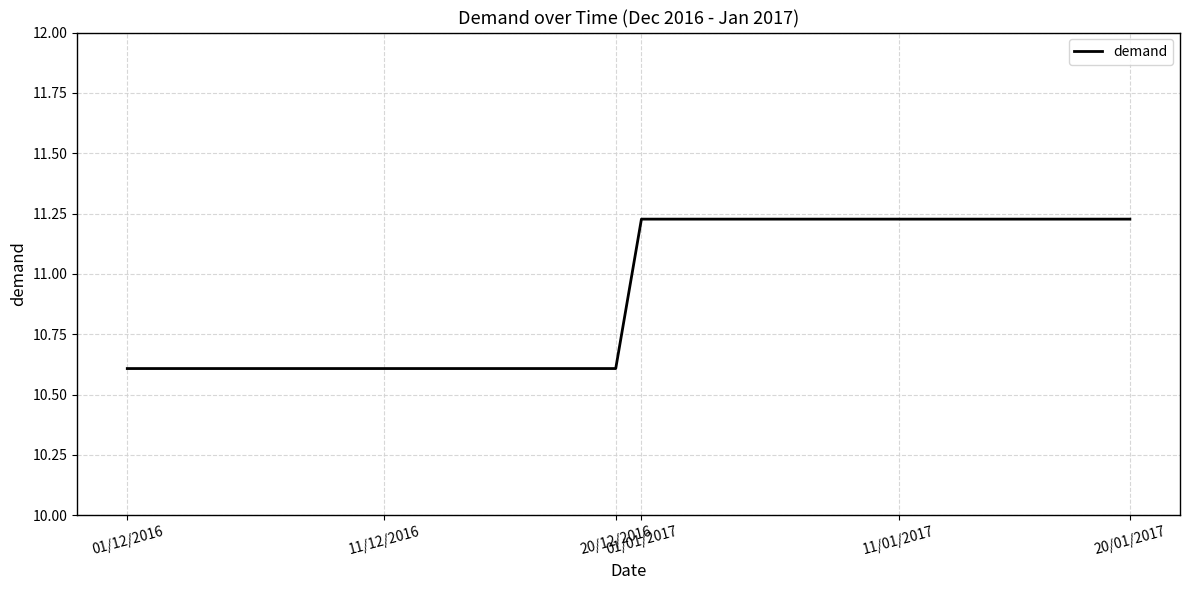

What is the difference between the maximum and minimum values?

0.6